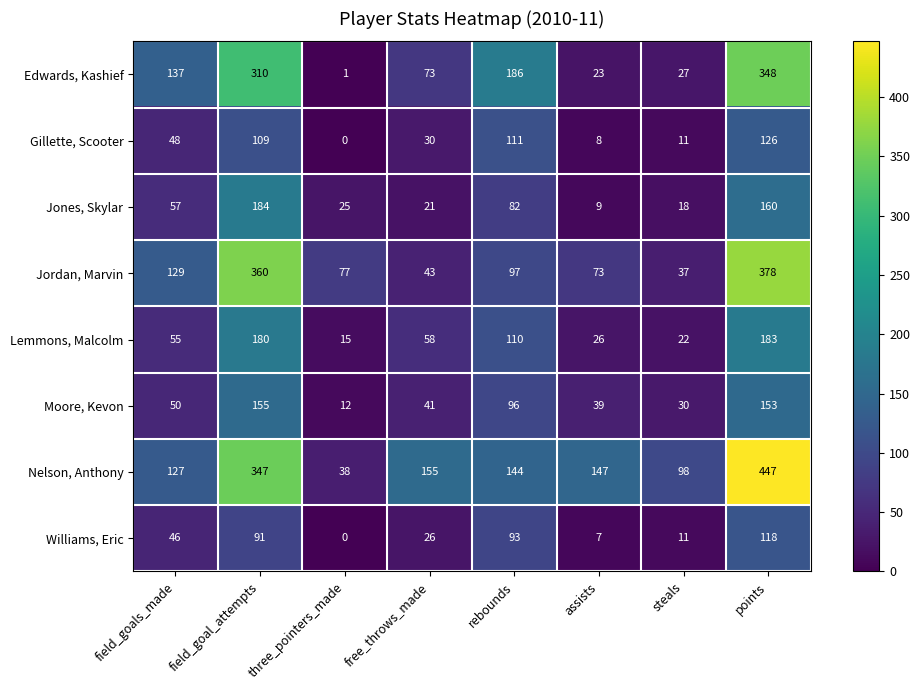

Which series has the largest total across all categories?

Nelson, Anthony